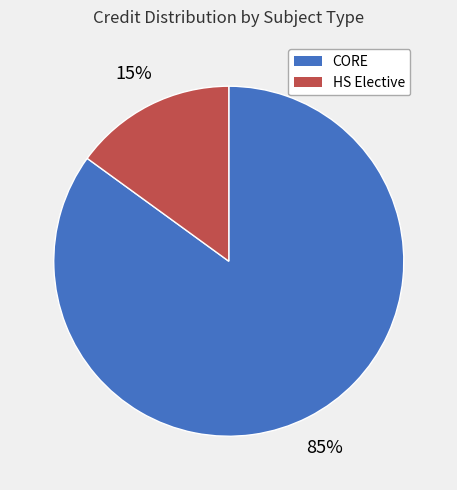

To the nearest percent, what is the average slice percentage?

50%